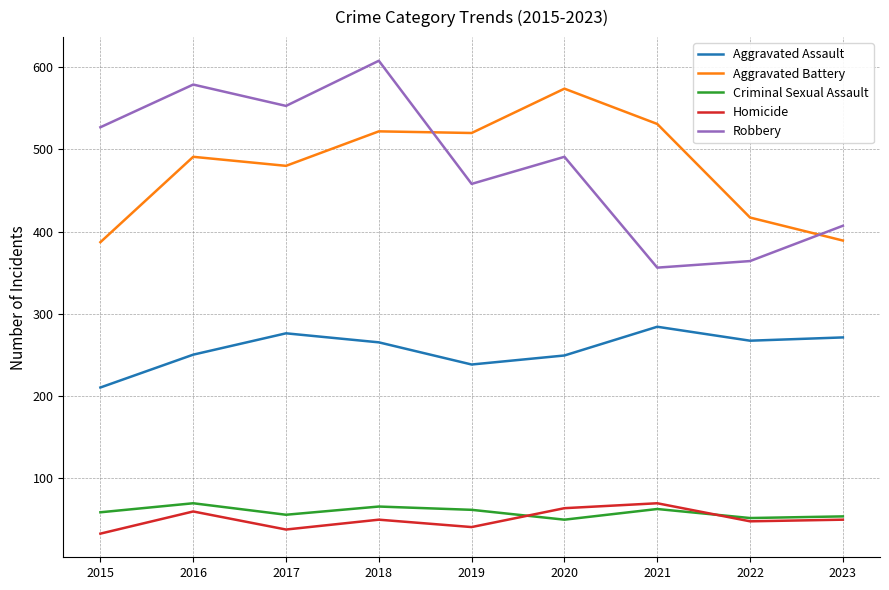

What is the spread (max minus min) of values at 2023?

358